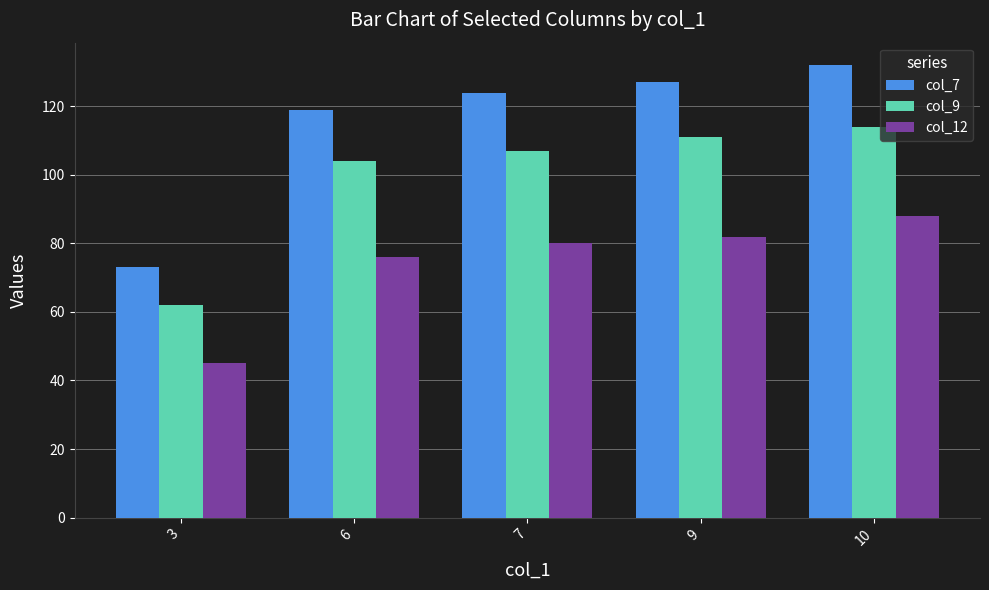

Reading left to right, what are all the values shown in this chart?

col_7: 3=73	6=119	7=124	9=127	10=132
col_9: 3=62	6=104	7=107	9=111	10=114
col_12: 3=45	6=76	7=80	9=82	10=88